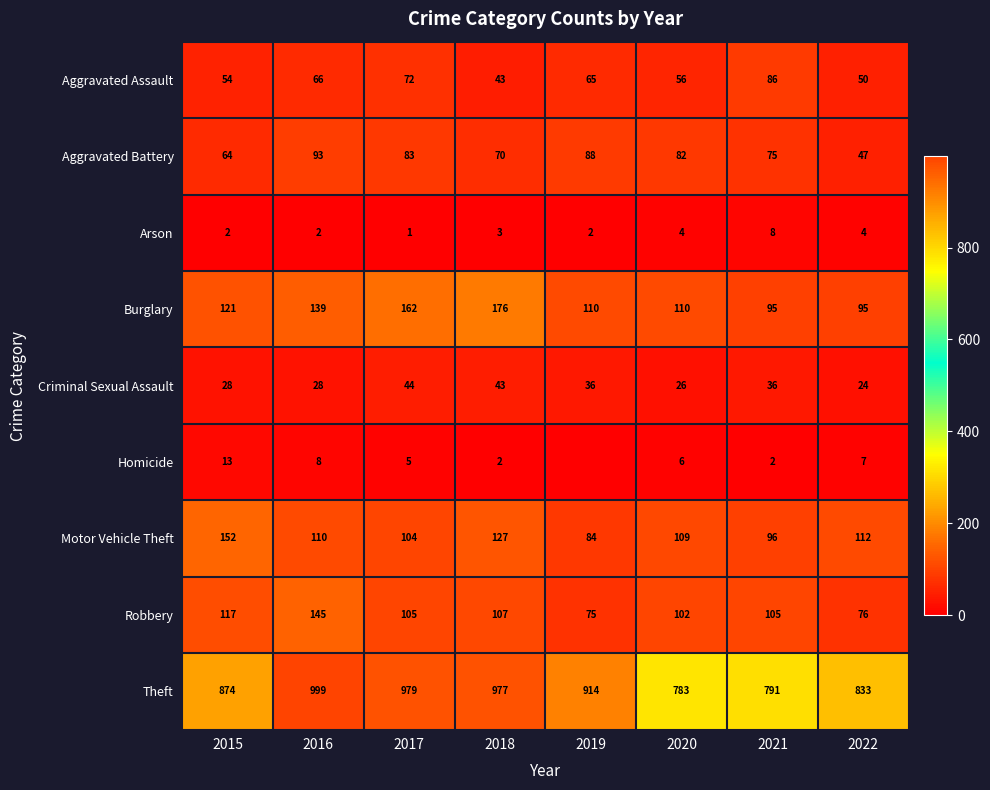

What is the difference between the Homicide values at 2017 and 2018?

3